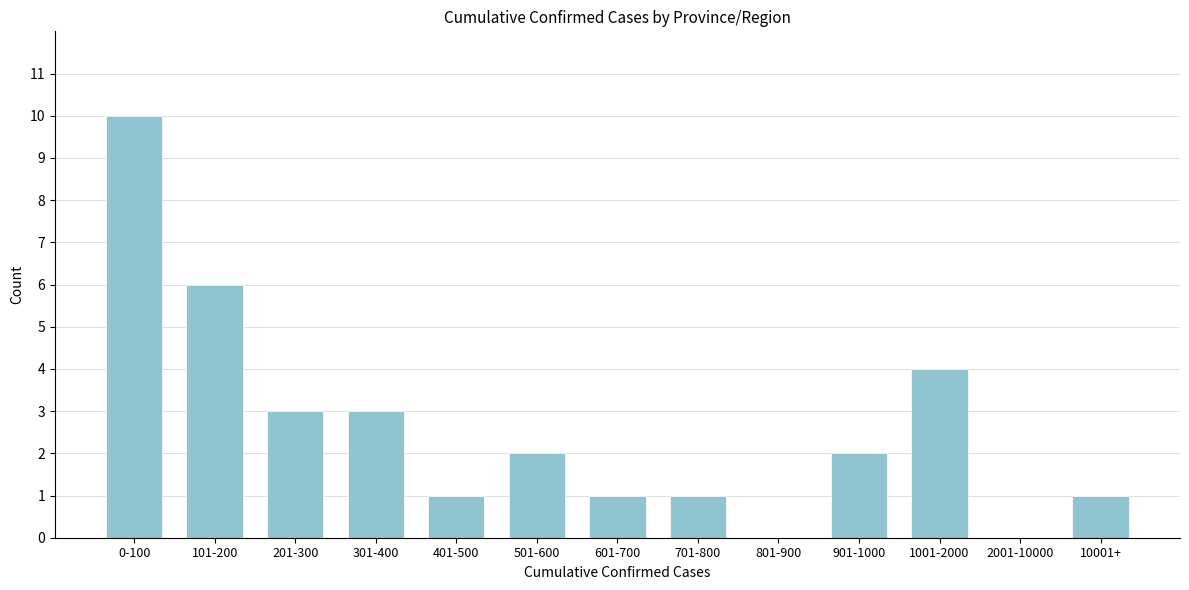

Reading left to right, what are all the values shown in this chart?

0-100=10	101-200=6	201-300=3	301-400=3	401-500=1	501-600=2	601-700=1	701-800=1	801-900=0	901-1000=2	1001-2000=4	2001-10000=0	10001+=1